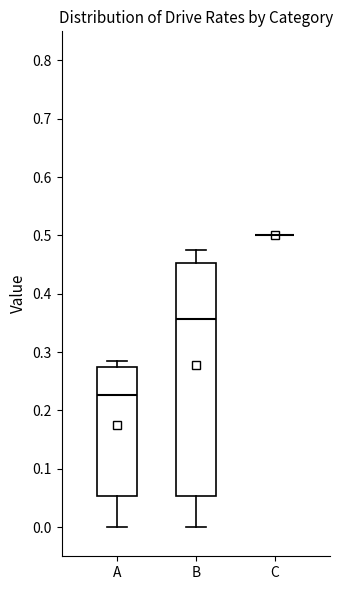

Comparing the boxes themselves (not the whiskers), which one is the tallest?

B